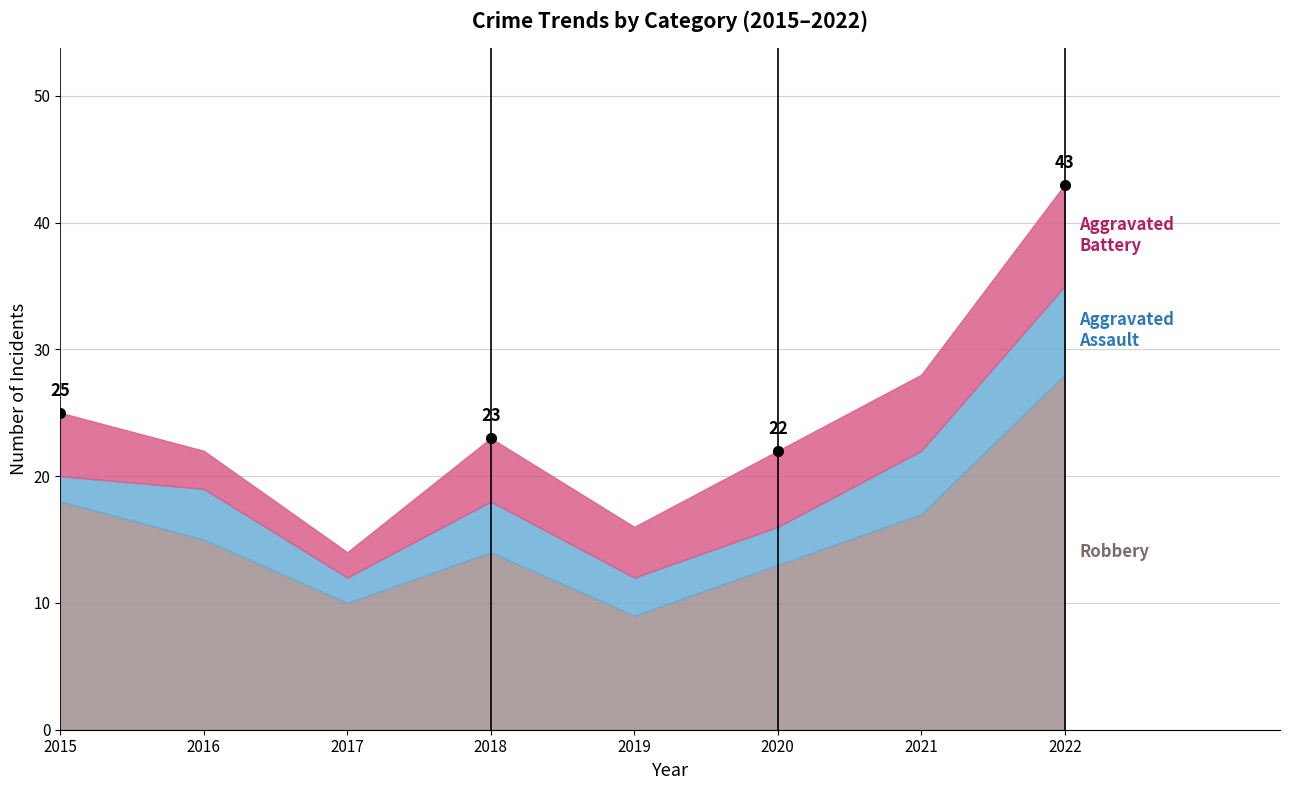

Reading left to right, what are all the values shown in this chart?

Robbery: 2015=18	2016=15	2017=10	2018=14	2019=9	2020=13	2021=17	2022=28
Aggravated Assault: 2015=2	2016=4	2017=2	2018=4	2019=3	2020=3	2021=5	2022=7
Aggravated Battery: 2015=5	2016=3	2017=2	2018=5	2019=4	2020=6	2021=6	2022=8